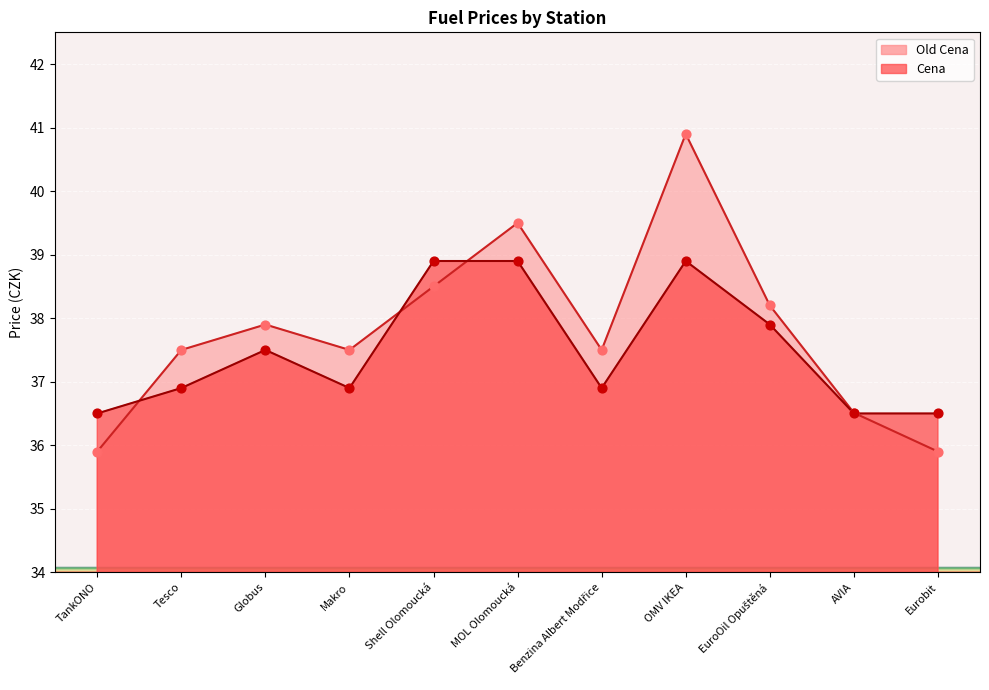

What is the total value across all series at Shell Olomoucká?

77.4